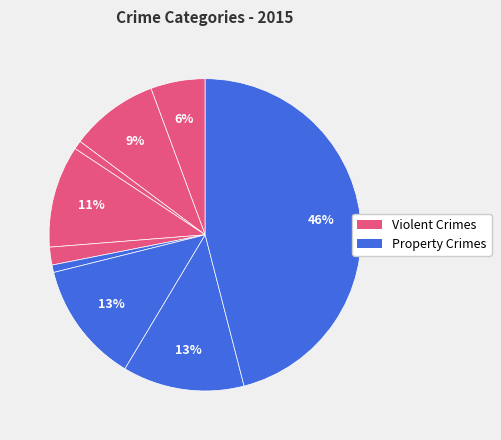

How many segments does this pie chart have?

9